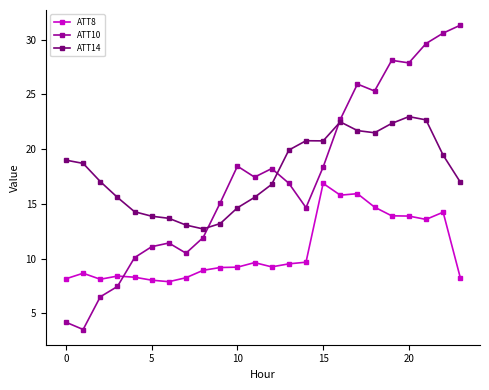

What is the smallest value displayed?

3.5